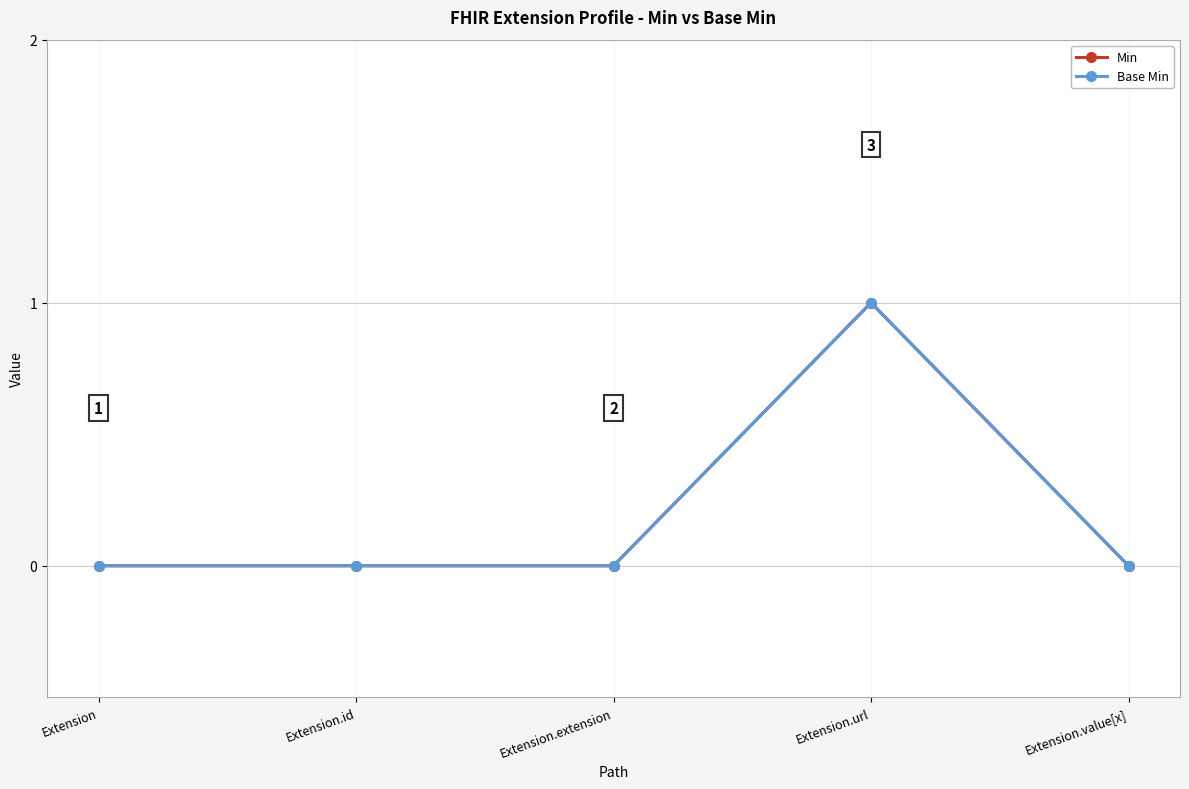

Is this an area chart (filled region under the line)?

No